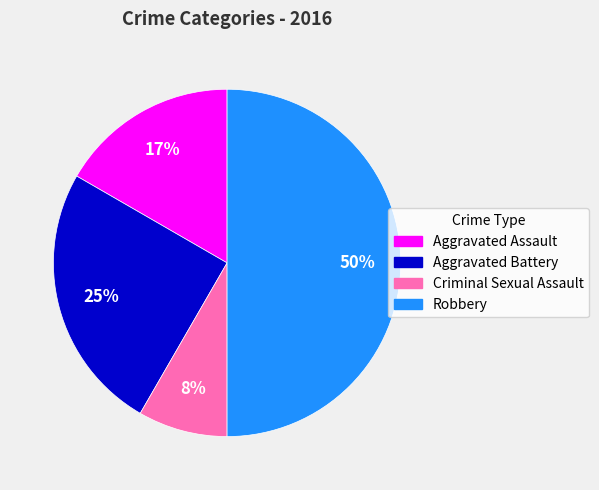

Count the number of slices in the pie.

4